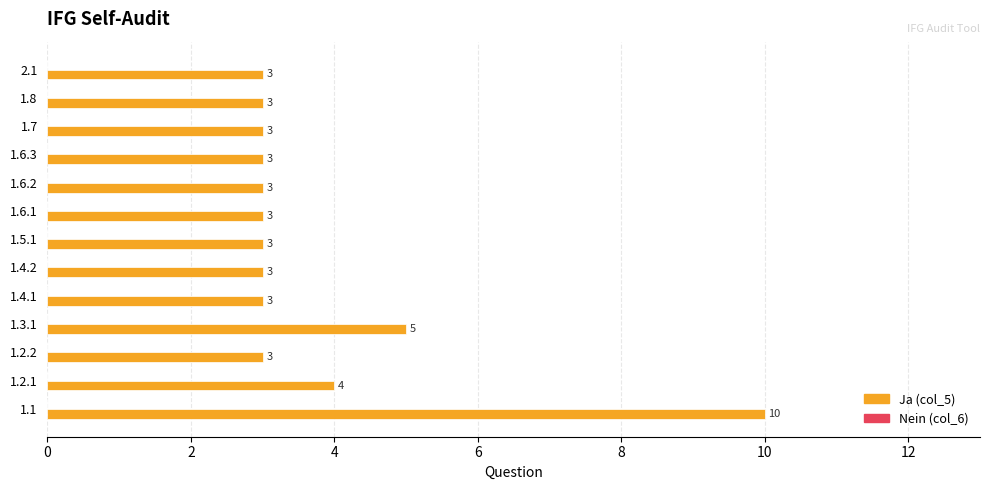

Approximately how many times larger is the value at 1.1 compared to 1.2.1?

2.5